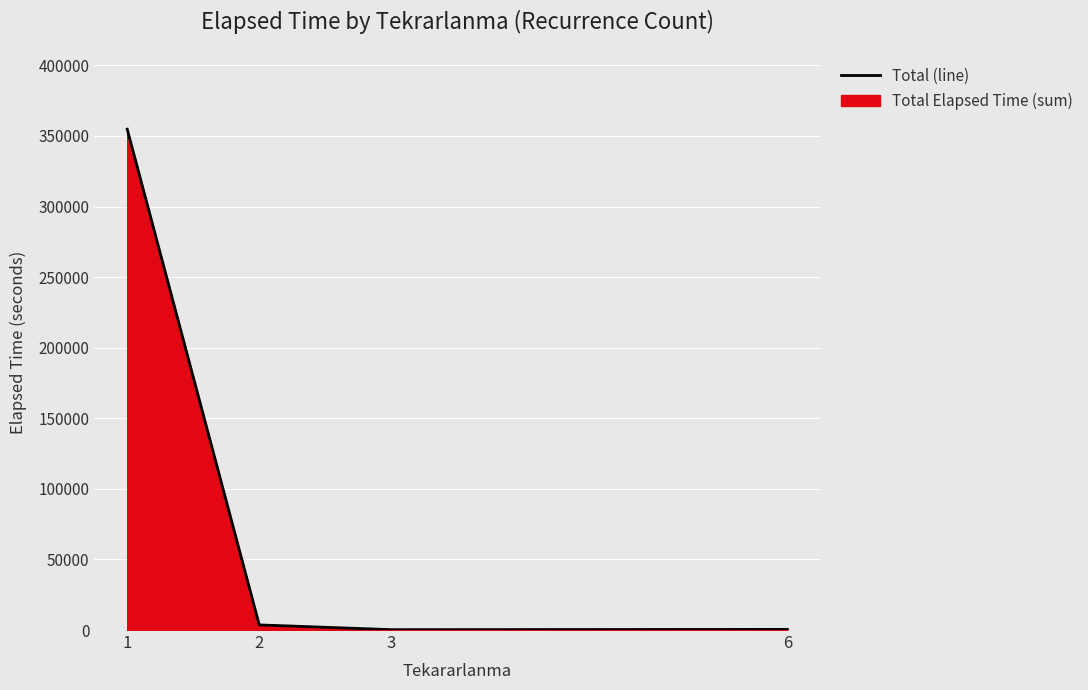

The value at 2 is 3625. True or false?

True